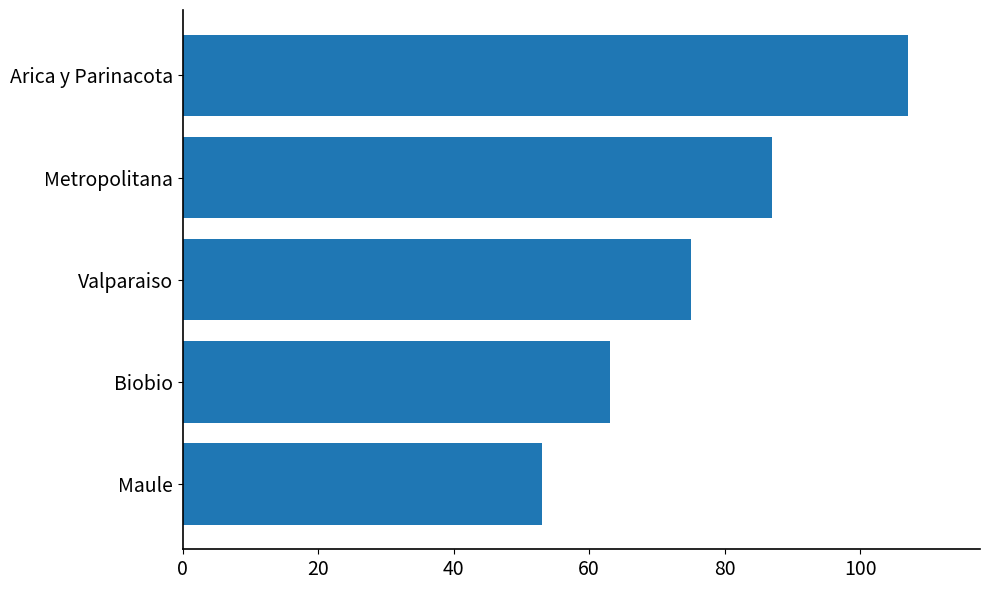

The value at Metropolitana is 87. True or false?

True